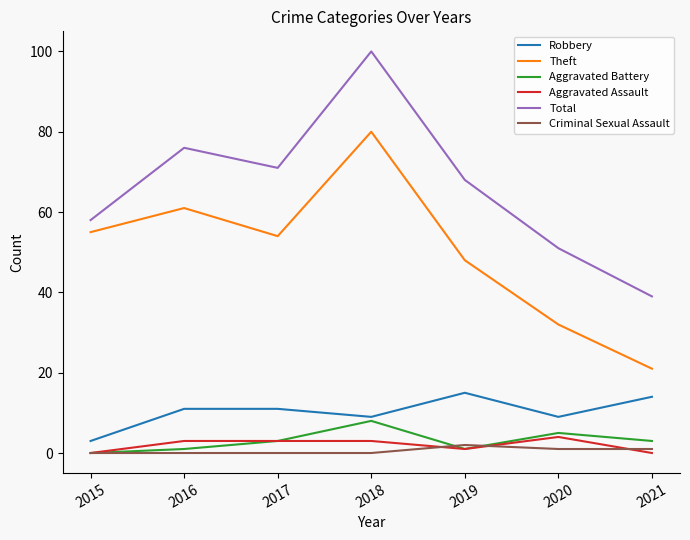

How many categories are shown in the chart?

7